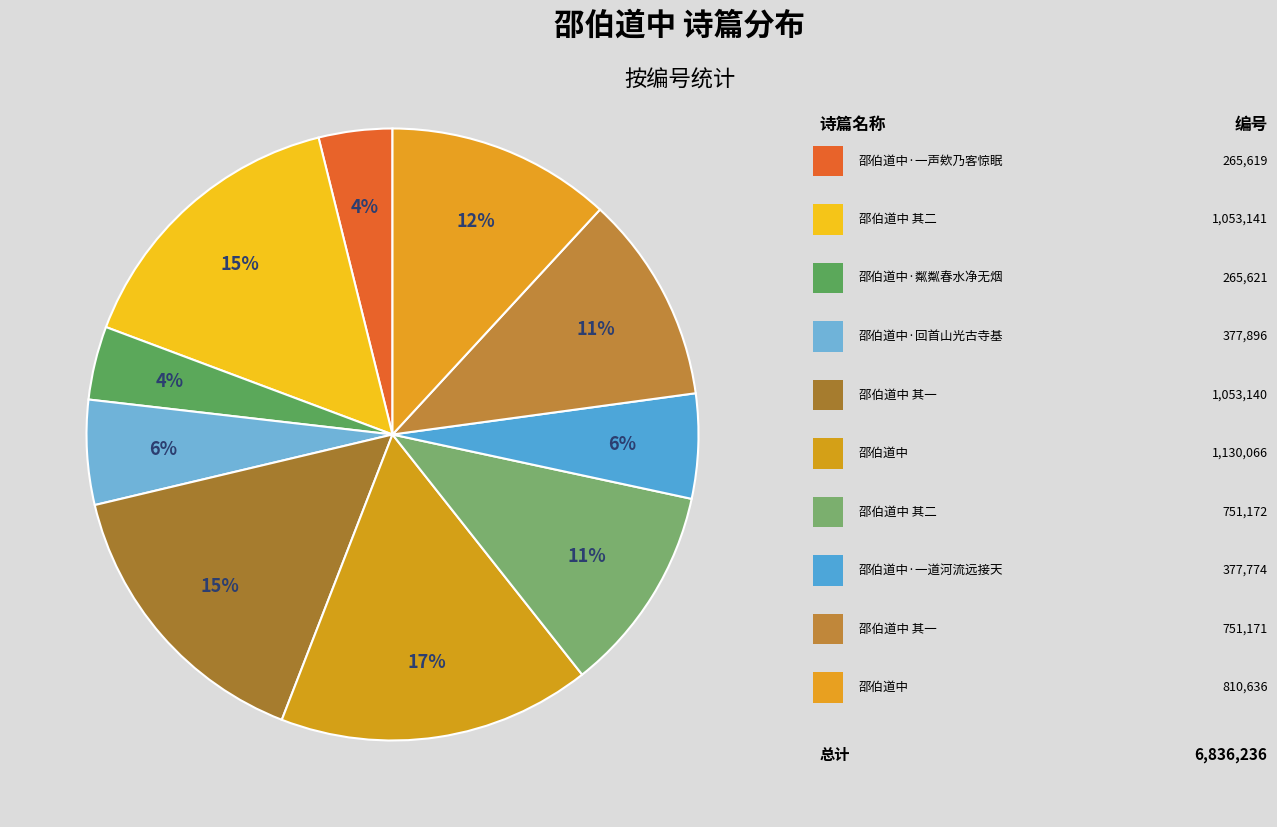

Count the number of slices in the pie.

10